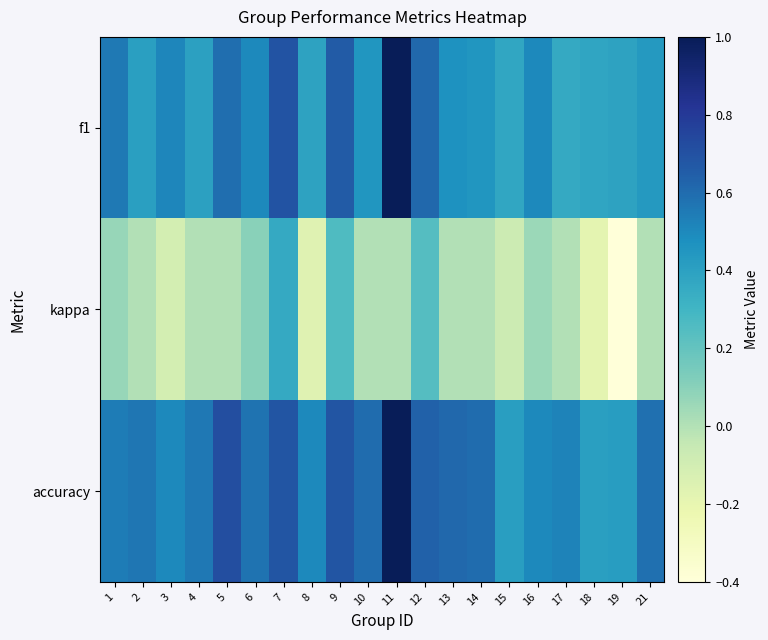

Reading right to left, what are all the values shown in this chart?

f1: 21=0.4	19=0.4	18=0.4	17=0.4	16=0.5	15=0.4	14=0.5	13=0.5	12=0.6	11=1.0	10=0.5	9=0.7	8=0.4	7=0.7	6=0.5	5=0.6	4=0.4	3=0.5	2=0.4	1=0.6
kappa: 21=0.0	19=-0.4	18=-0.2	17=0.0	16=0.1	15=-0.1	14=0.0	13=0.0	12=0.2	11=0.0	10=0.0	9=0.3	8=-0.2	7=0.4	6=0.1	5=0.0	4=0.0	3=-0.1	2=0.0	1=0.1
accuracy: 21=0.6	19=0.4	18=0.4	17=0.5	16=0.5	15=0.4	14=0.6	13=0.6	12=0.6	11=1.0	10=0.6	9=0.7	8=0.5	7=0.7	6=0.6	5=0.7	4=0.6	3=0.5	2=0.6	1=0.5